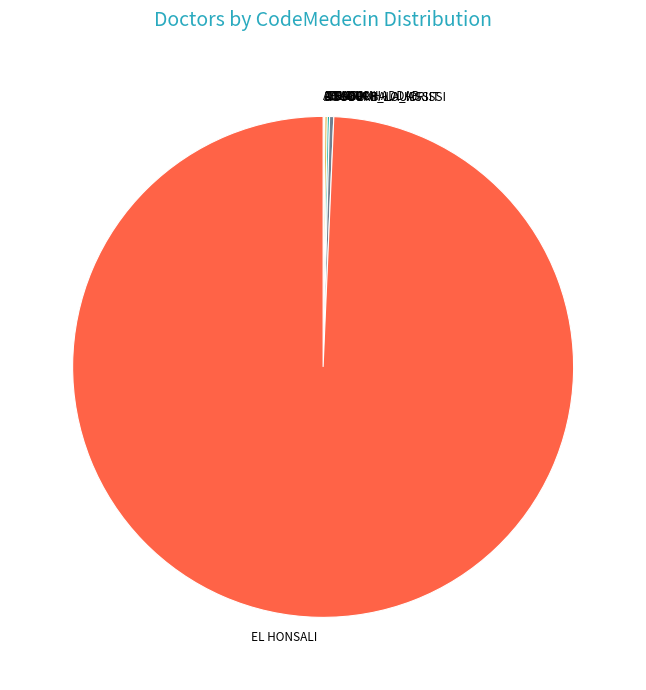

Which category has the biggest portion of the pie?

EL HONSALI